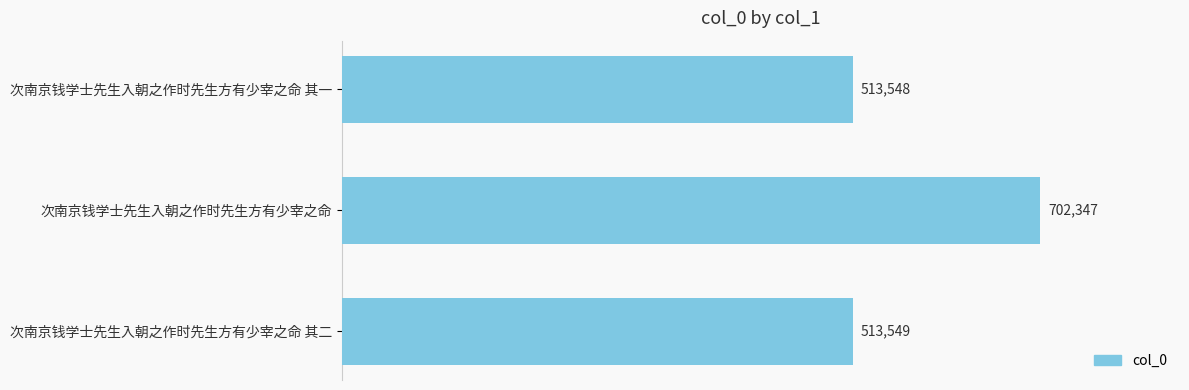

Is it true that the value at 次南京钱学士先生入朝之作时先生方有少宰之命 其一 is 513548?

True